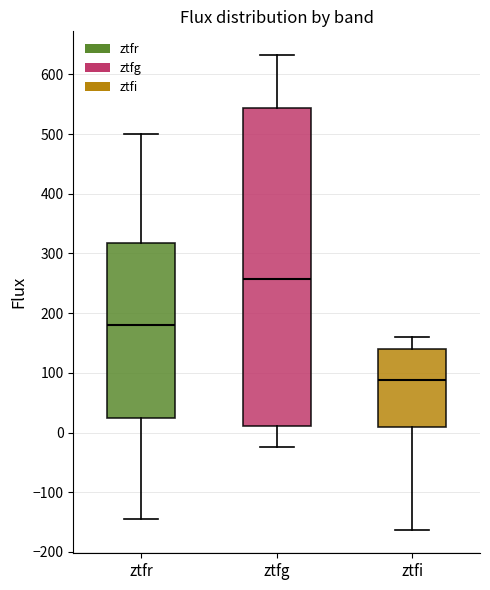

Reading left to right, transcribe this box plot: for each box, give where its median line is, the range the box spans, and where its two whiskers end, as read against the y-axis. The values are not printed on the chart, so give them approximately, as read against the axis.

ztfr: median 180, box 20 to 320, whiskers -140 to 500
ztfg: median 260, box 10 to 540, whiskers -20 to 630
ztfi: median 90, box 10 to 140, whiskers -160 to 160